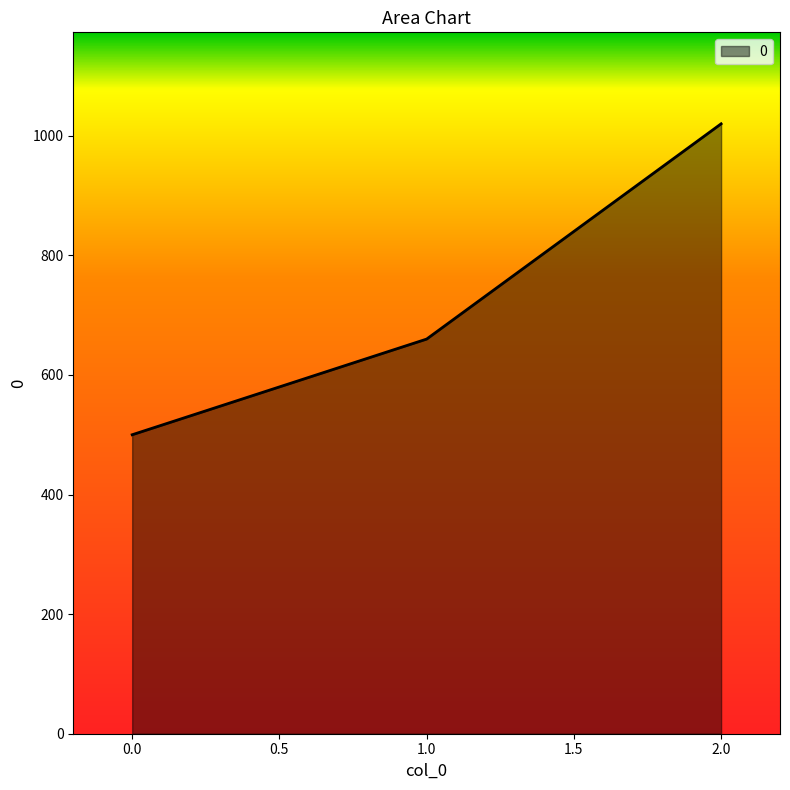

Is it true that the value at 0.0 is 500?

True